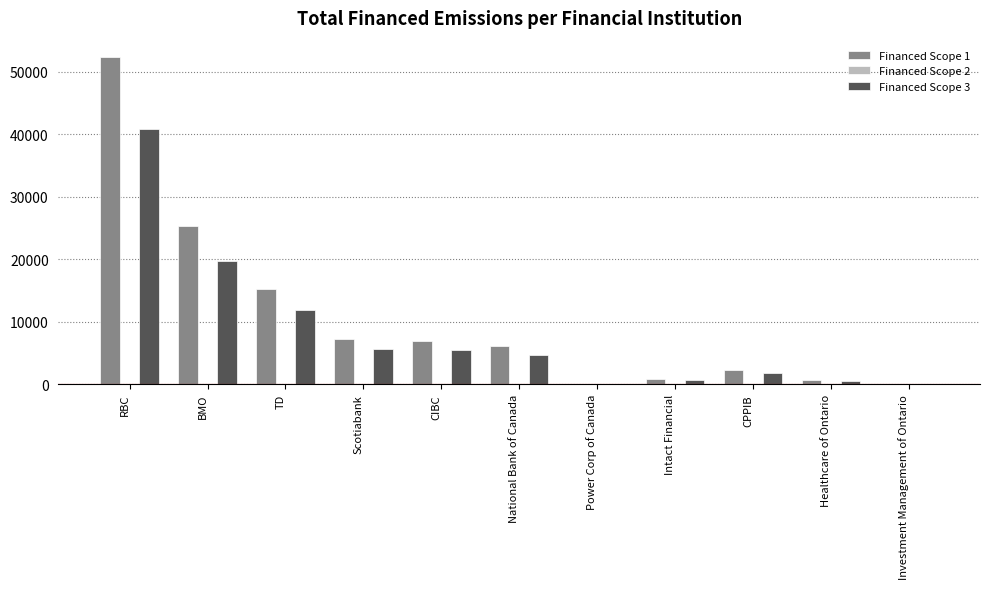

Which series has the largest total across all categories?

Financed Scope 1